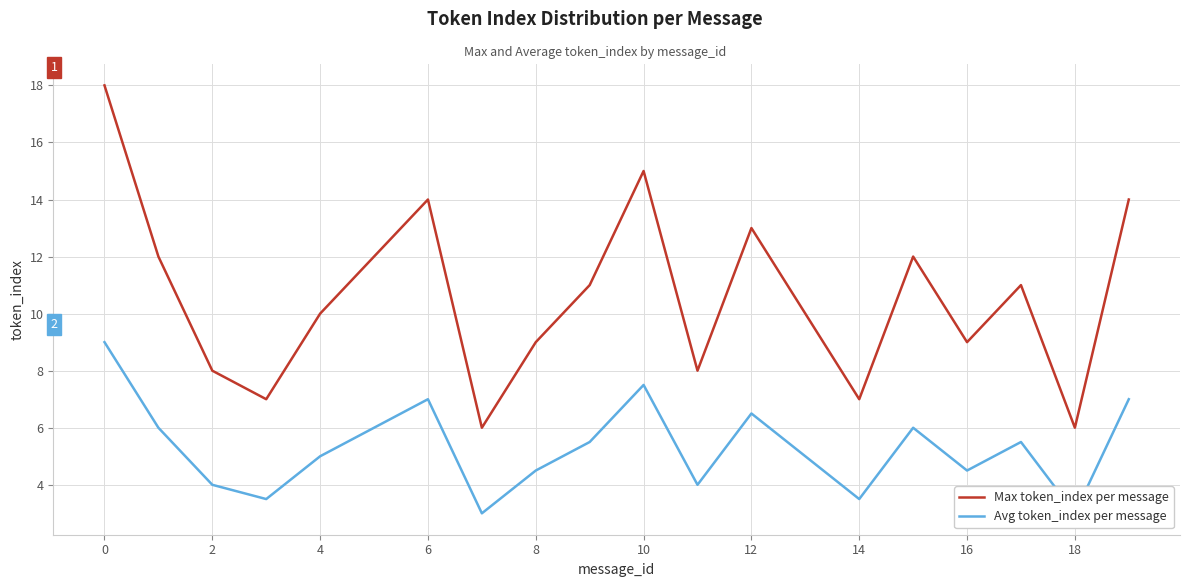

What is the lowest value of the Max token_index per message series?

6